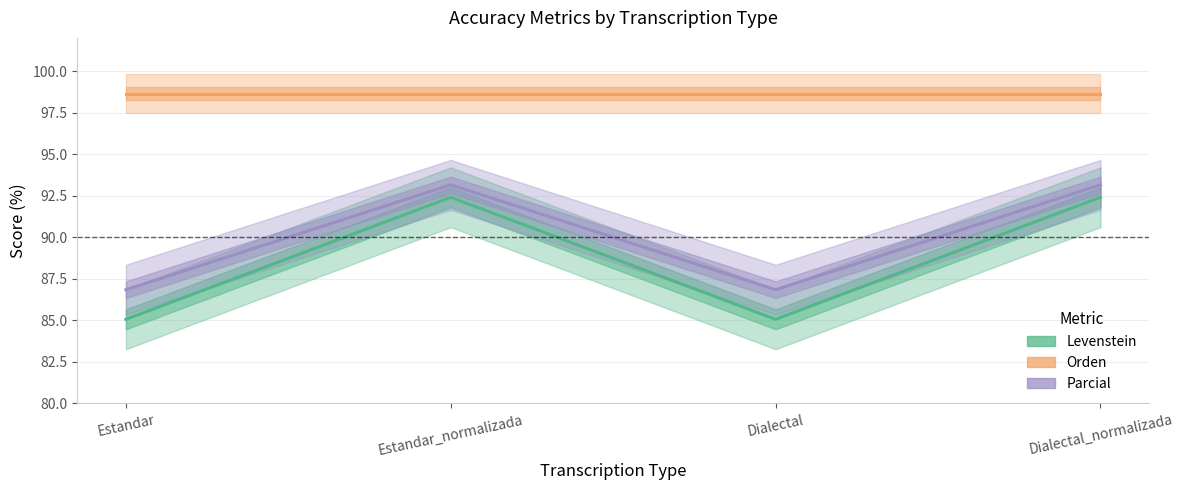

The Parcial series shows 93.2 at Estandar_normalizada. True or false?

True